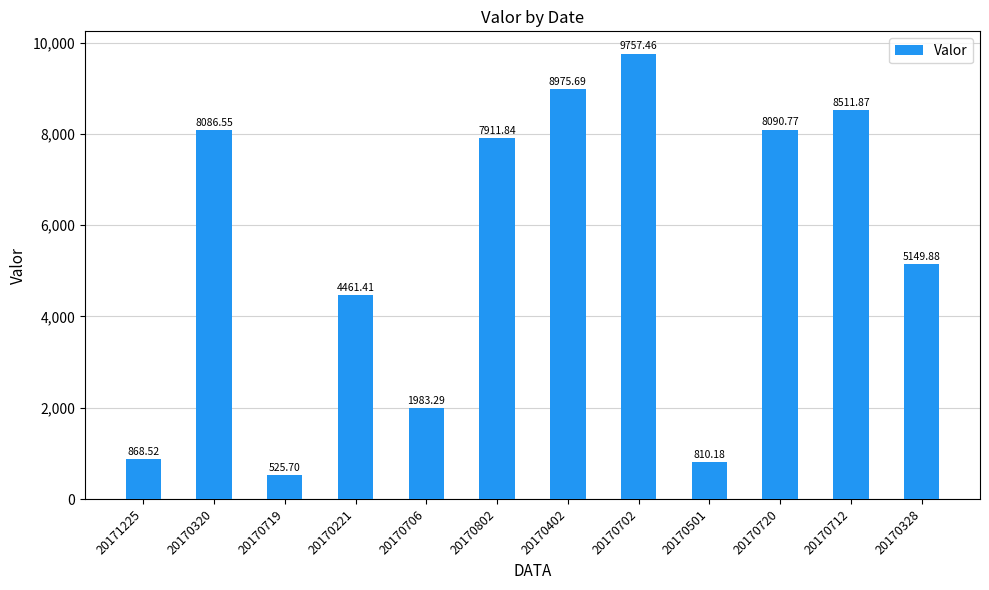

Which category has the lowest value across all series?

20170719